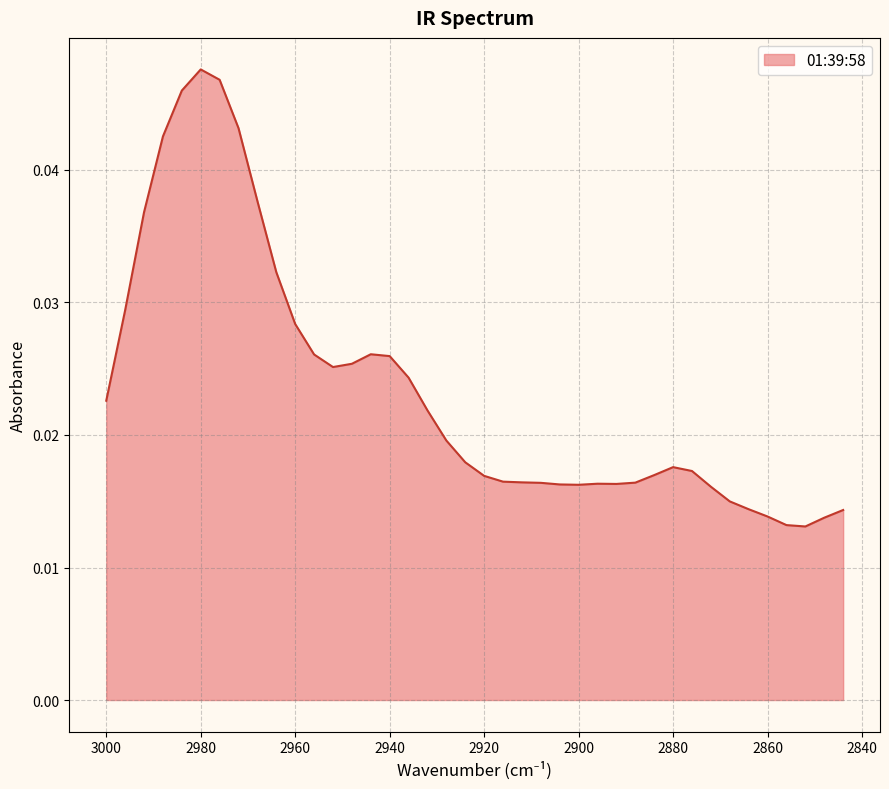

How many categories are shown in the chart?

40